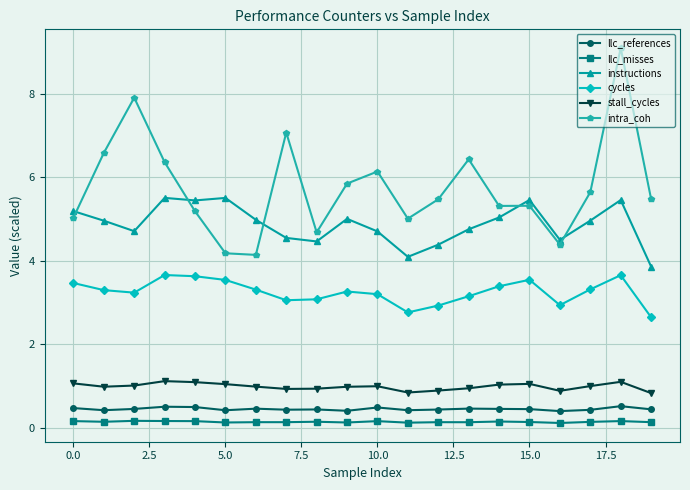

Which series has the widest spread of values?

intra_coh